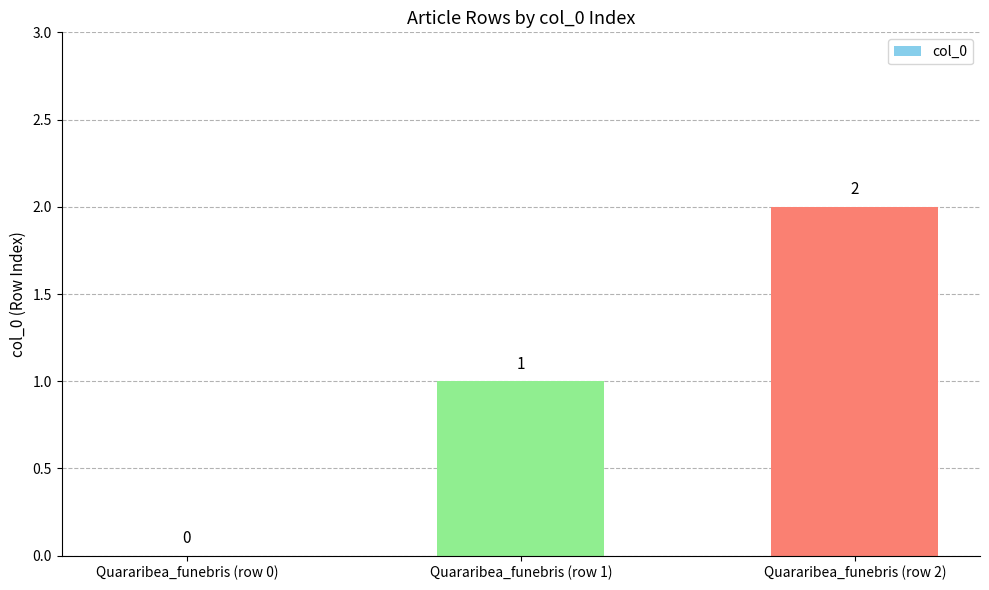

Where is the data nearest to the value 1?

Quararibea_funebris (row 1)